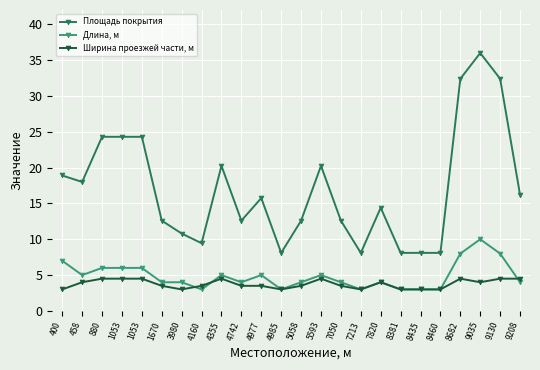

How many lines are shown in the chart?

3